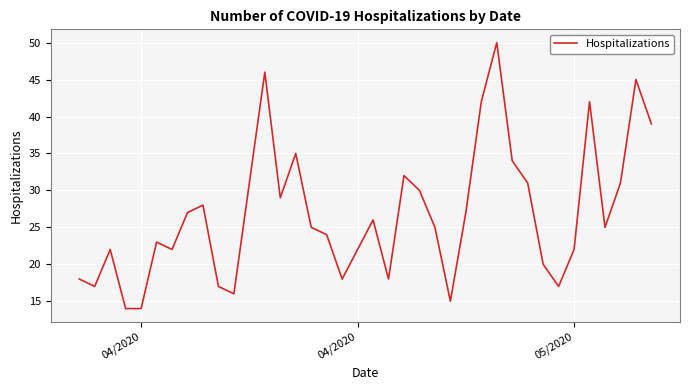

What is the smallest value displayed?

14